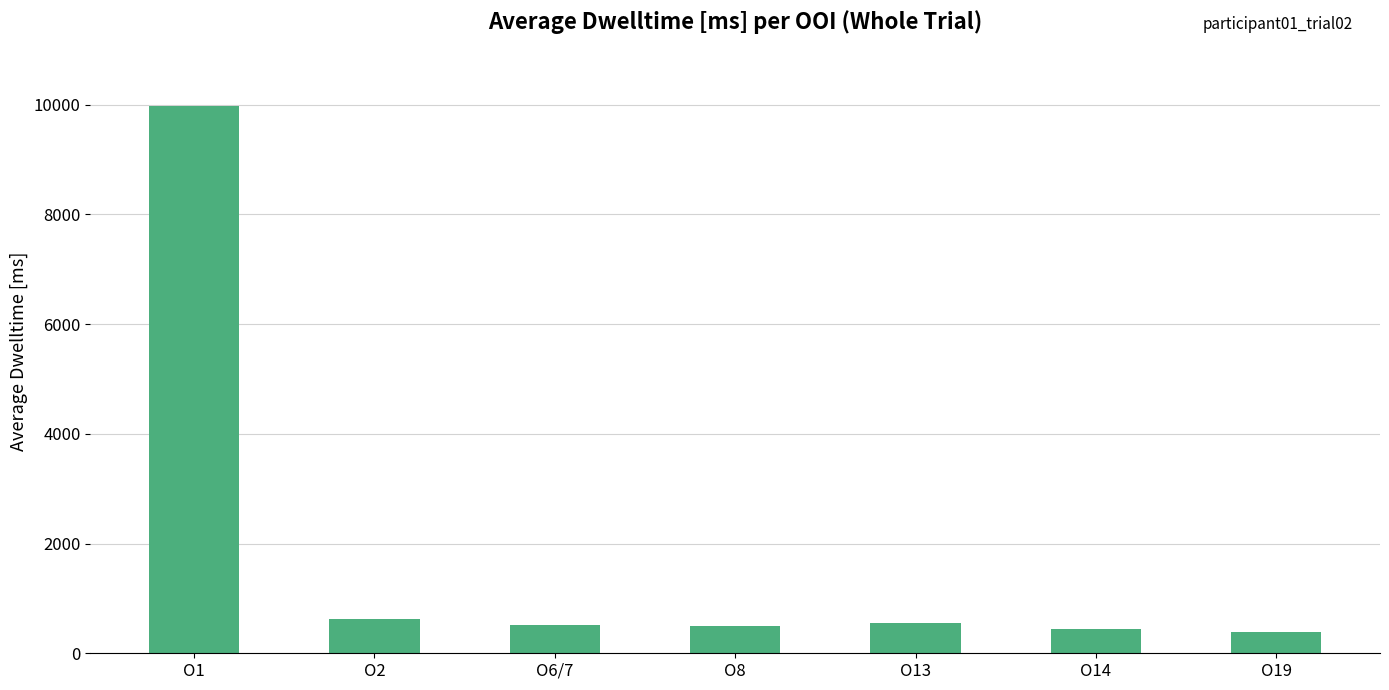

What is the change in value from O6/7 to O14?

-70